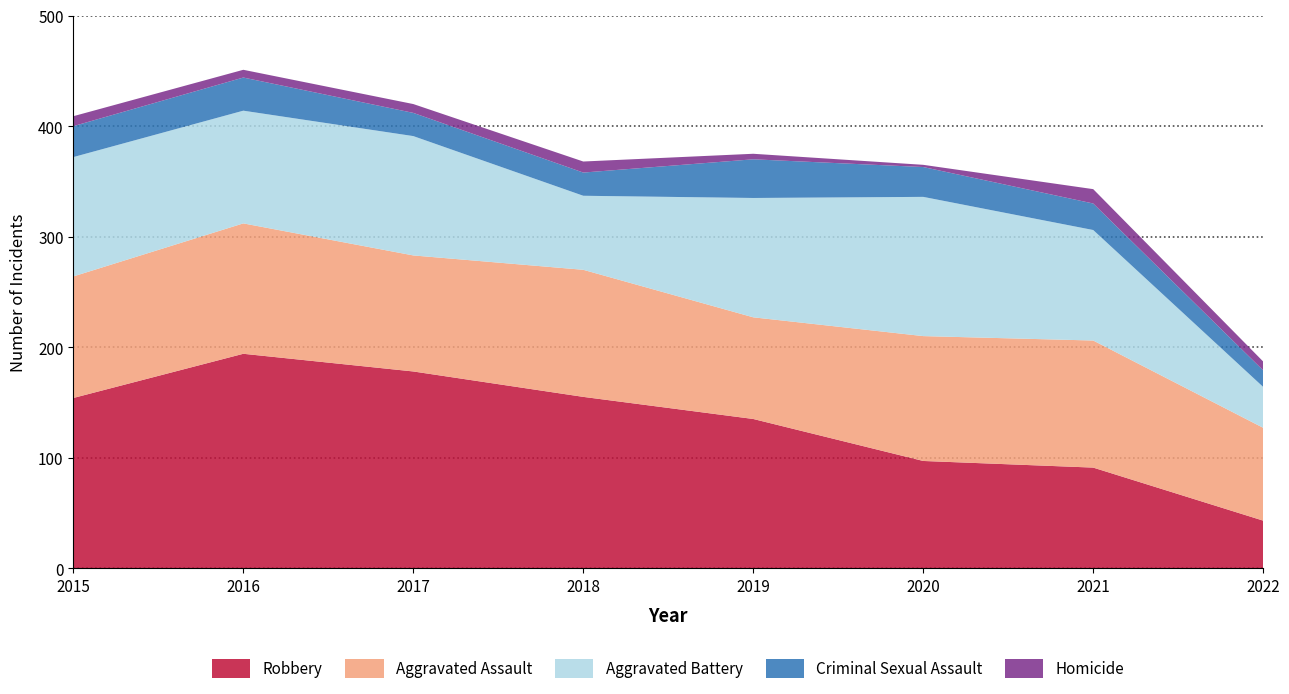

Reading left to right, what are all the values shown in this chart?

Robbery: 154	194	178	155	135	97	91	43
Aggravated Assault: 110	118	105	115	92	113	115	84
Aggravated Battery: 108	102	108	67	108	126	100	37
Criminal Sexual Assault: 28	30	21	21	35	27	24	15
Homicide: 9	7	8	10	5	2	13	8